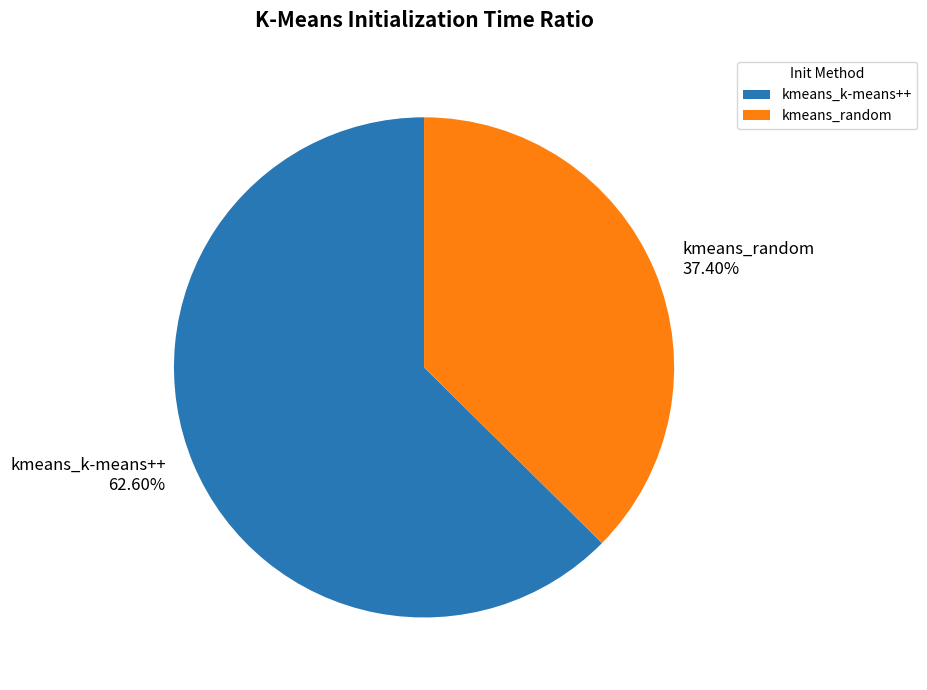

To the nearest percent, what is the difference between the largest and smallest slice percentages?

25%